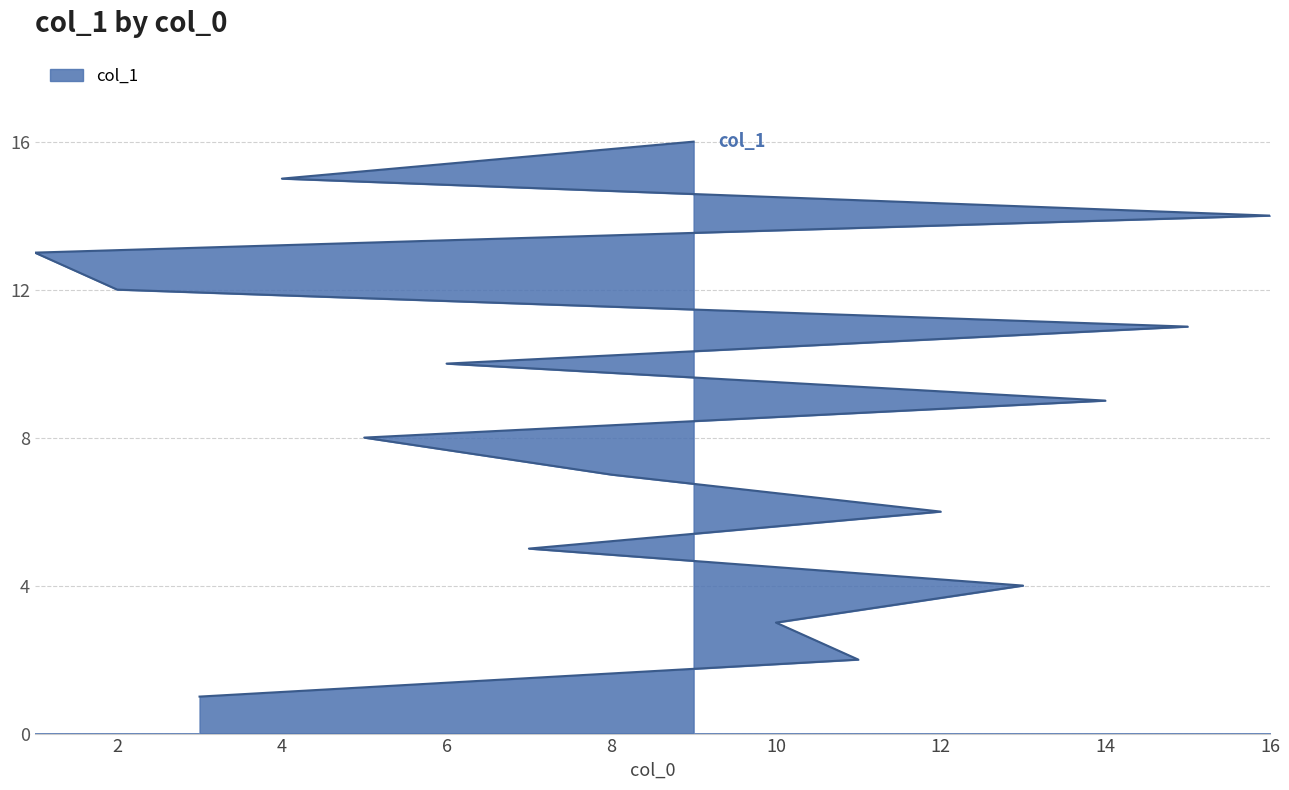

True or false: there are more than 2 points higher than both neighbors.

False